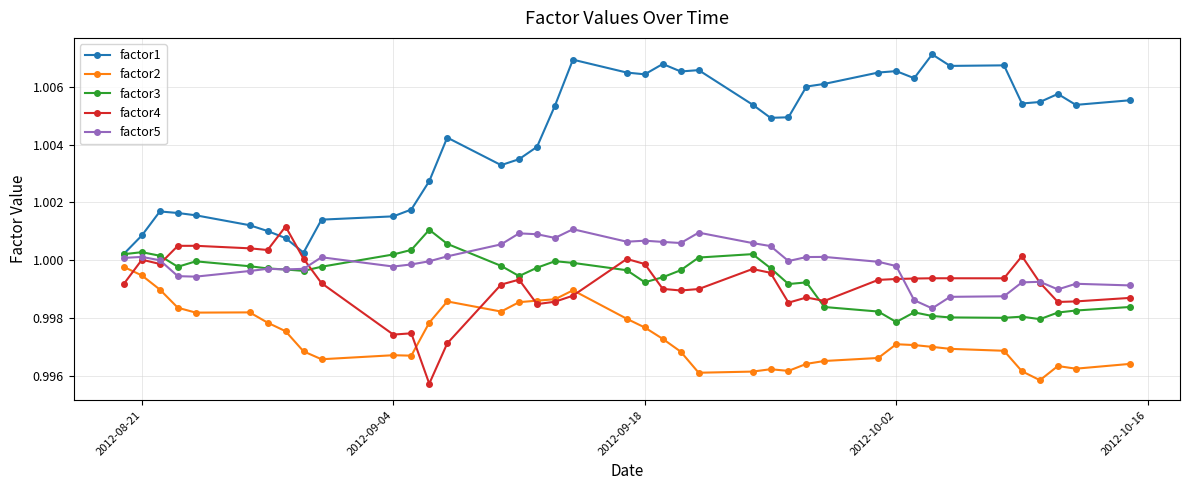

True or false: factor3 has more than 2 interior local peaks.

True